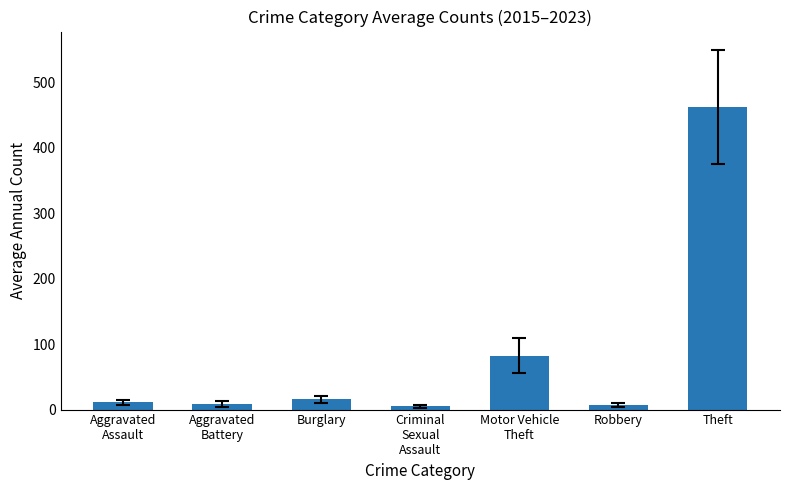

What is the value of the 3rd bar from the left?

15.6